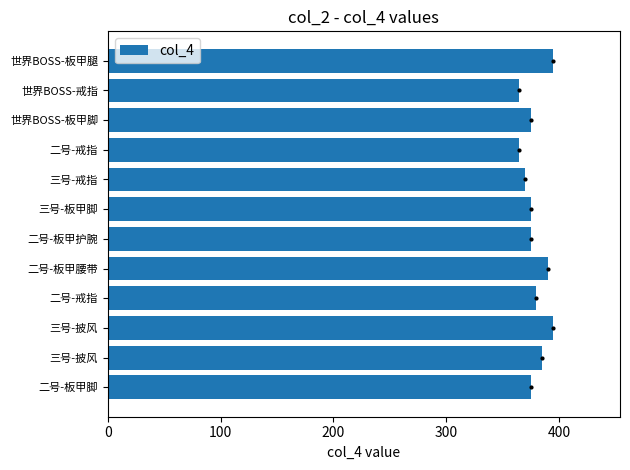

Are the bars grouped side by side (vs. stacked)?

No